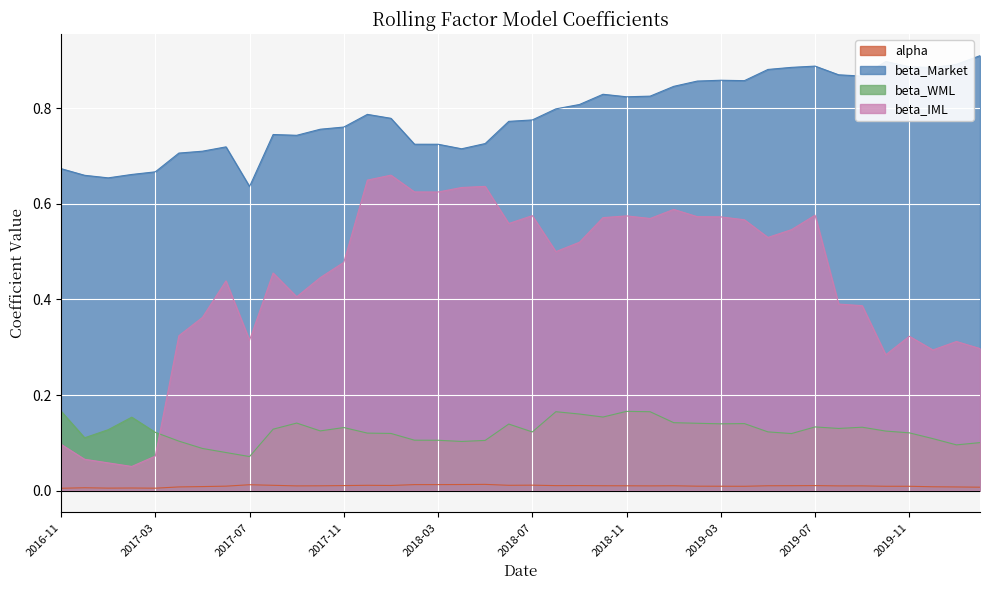

List the series in order of their peak value, highest first.

beta_Market, beta_IML, beta_WML, alpha